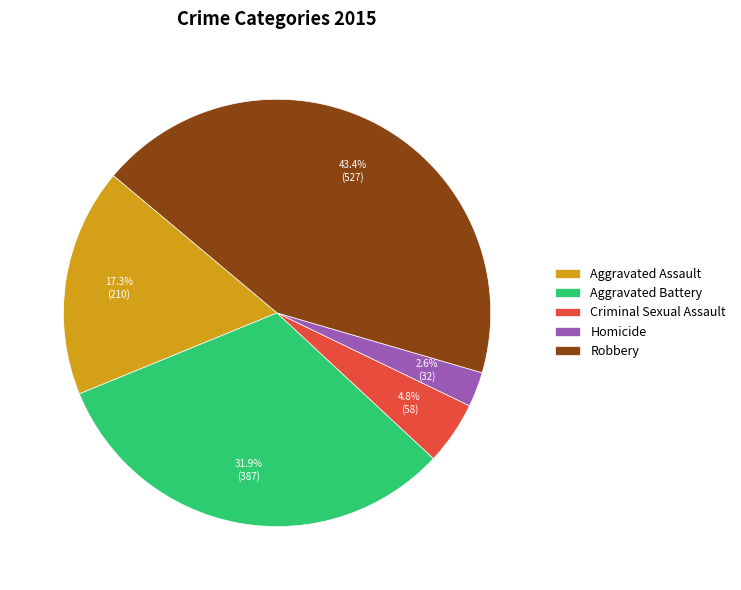

To the nearest percent, what portion does Aggravated Battery represent?

32%